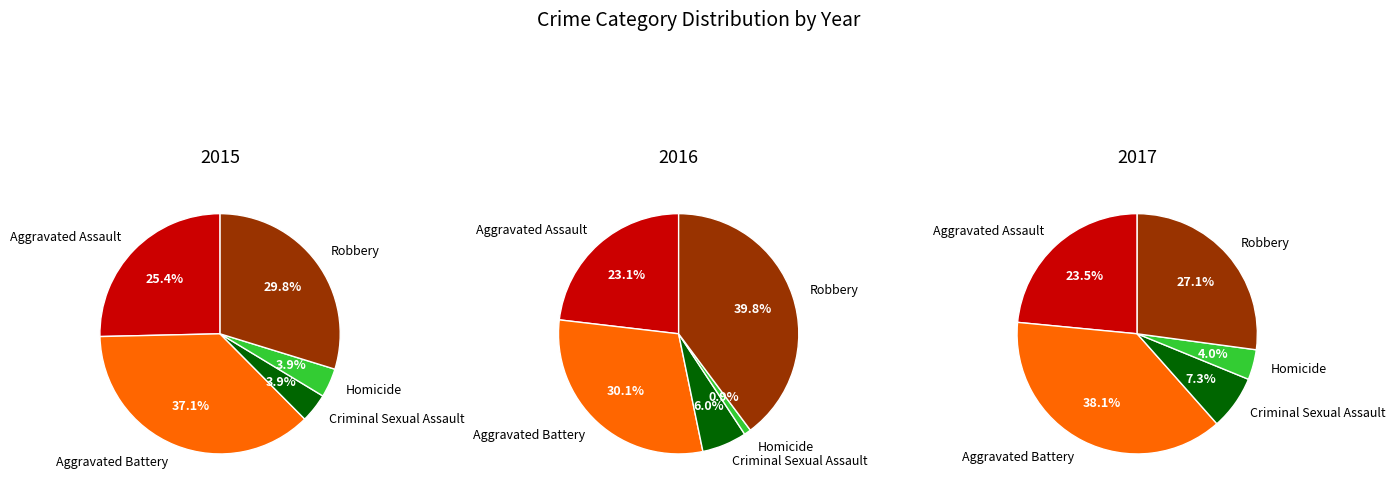

To the nearest percent, what is the difference between the largest and smallest slice percentages?

33%